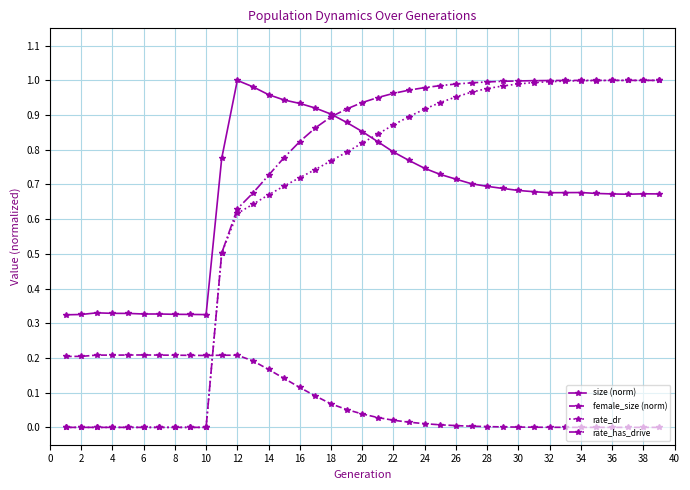

True or false: size (norm) and female_size (norm) intersect in this chart.

False